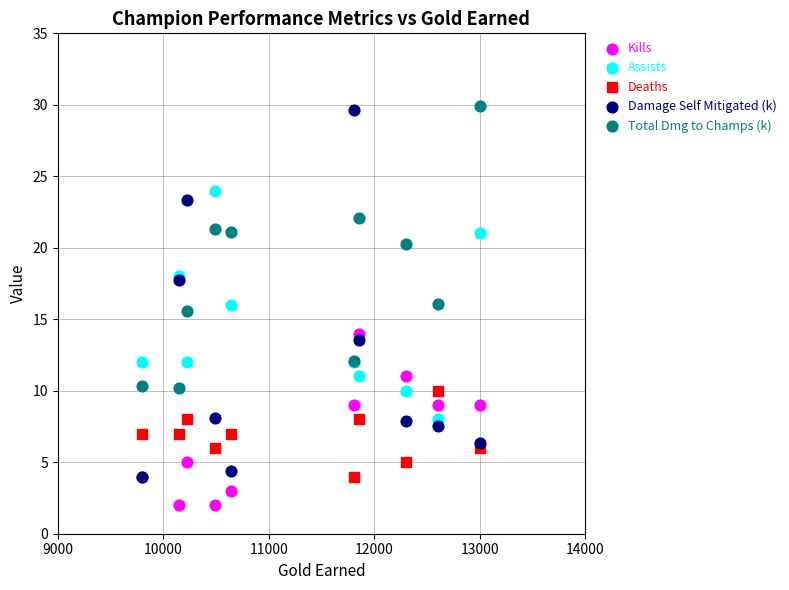

Across all series, what Y value is closest to 15?

15.6